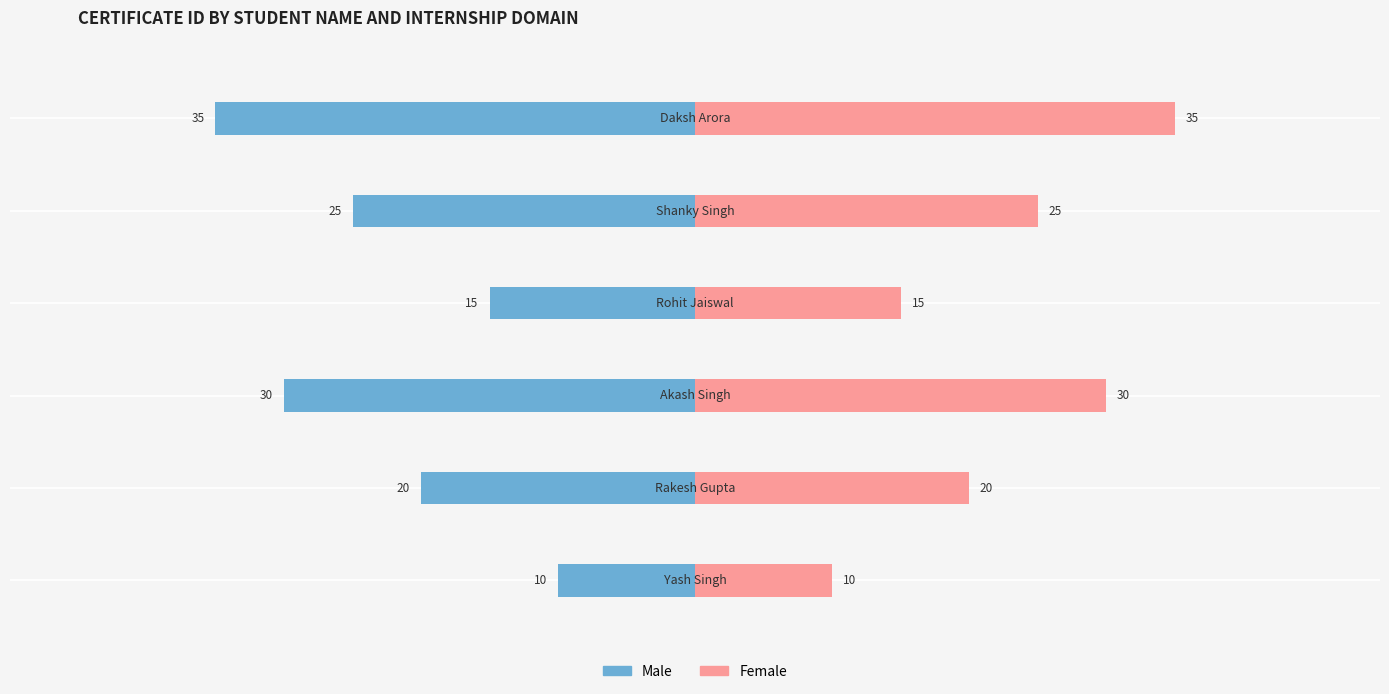

Reading right to left, extract all data points from this chart.

Male: -35	-25	-15	-30	-20	-10
Female: 35	25	15	30	20	10